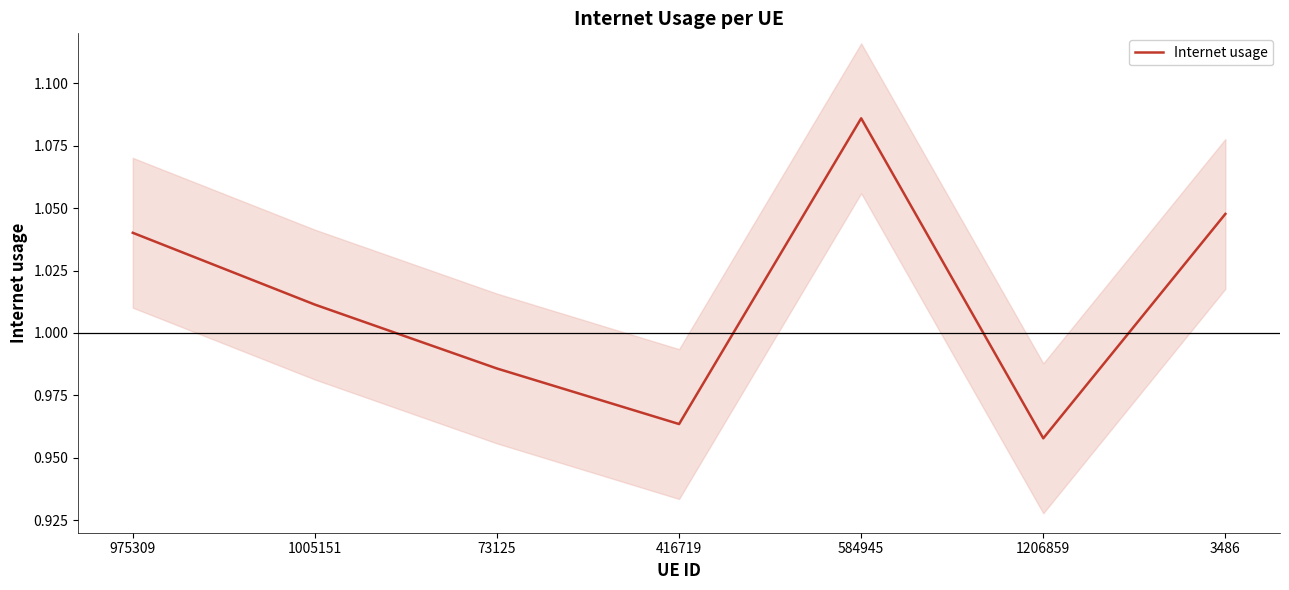

Read the value at 1206859.

1.0